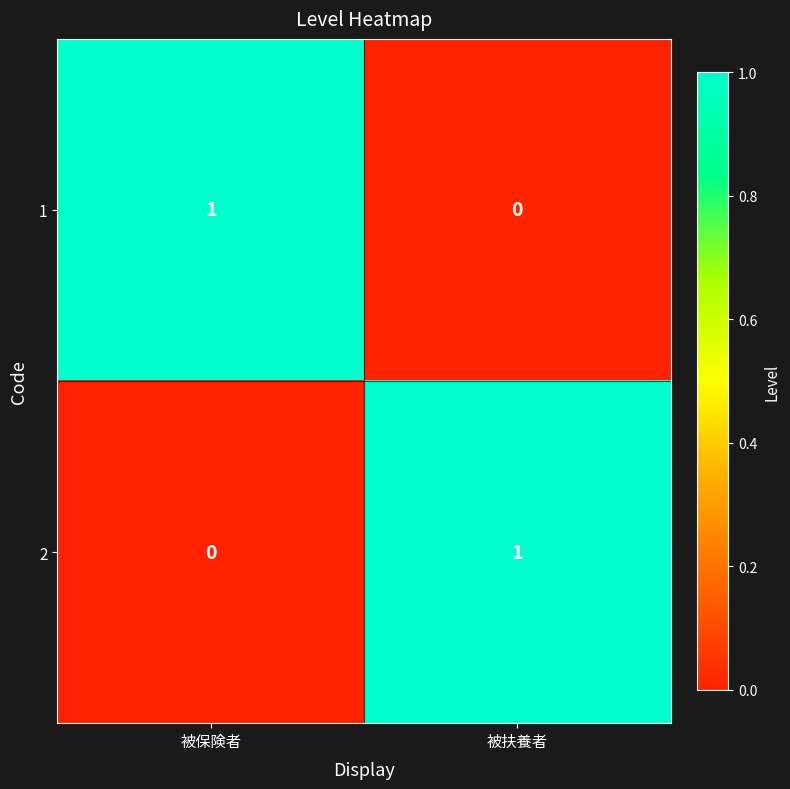

Reading left to right, extract all data points from this chart.

1: 被保険者=1	被扶養者=0
2: 被保険者=0	被扶養者=1